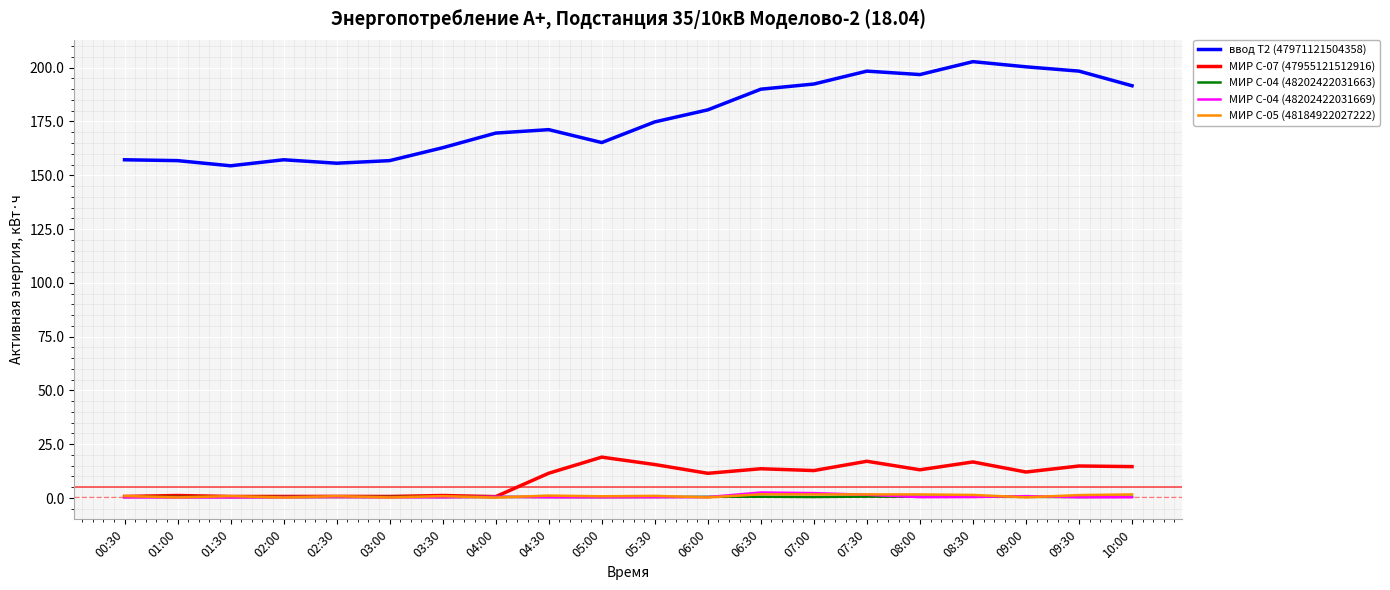

What is the maximum value shown in the chart?

202.8